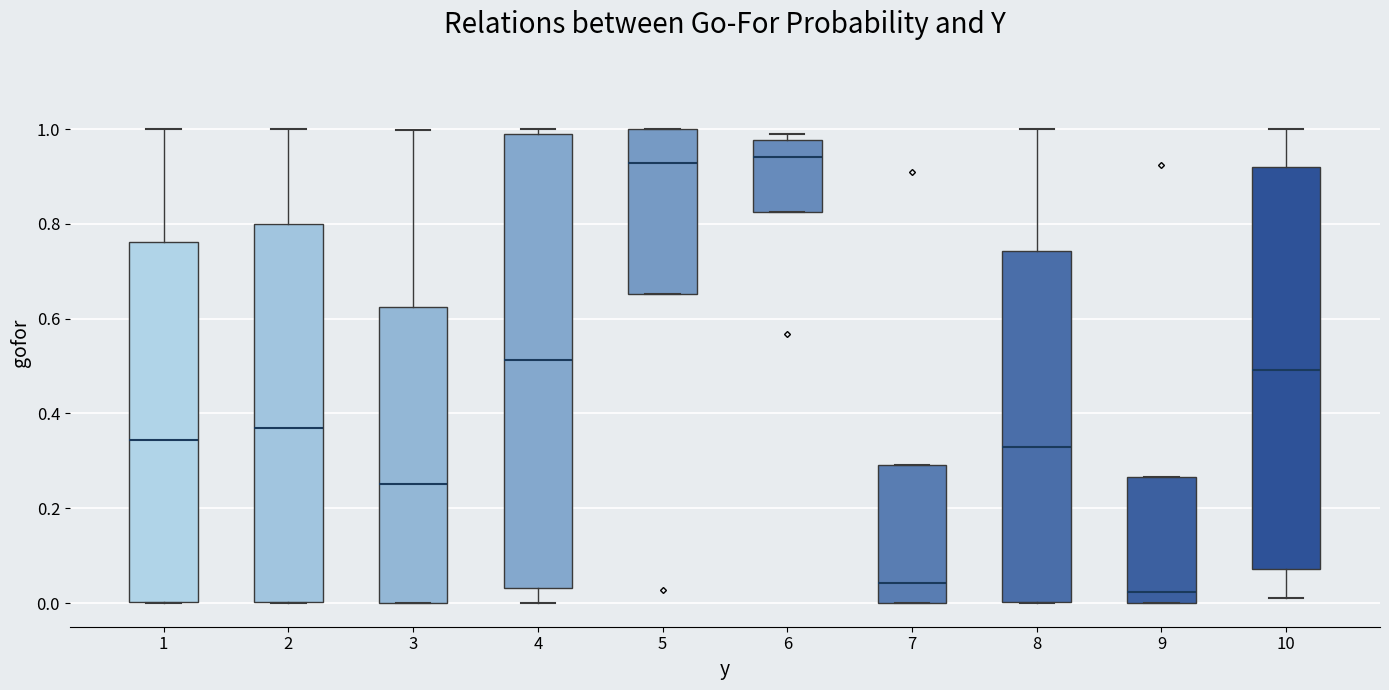

Reading left to right, transcribe this box plot: for each box, give where its median line is, the range the box spans, and where its two whiskers end, as read against the y-axis. The values are not printed on the chart, so give them approximately, as read against the axis.

1: median 0.34, box 0.00 to 0.76, whiskers 0.00 to 1.00
2: median 0.36, box 0.00 to 0.80, whiskers 0.00 to 1.00
3: median 0.26, box 0.00 to 0.62, whiskers 0.00 to 1.00
4: median 0.52, box 0.04 to 0.98, whiskers 0.00 to 1.00
5: median 0.92, box 0.66 to 1.00, whiskers 0.66 to 1.00
6: median 0.94, box 0.82 to 0.98, whiskers 0.82 to 1.00
7: median 0.04, box 0.00 to 0.30, whiskers 0.00 to 0.30
8: median 0.34, box 0.00 to 0.74, whiskers 0.00 to 1.00
9: median 0.02, box 0.00 to 0.26, whiskers 0.00 to 0.26
10: median 0.50, box 0.08 to 0.92, whiskers 0.02 to 1.00